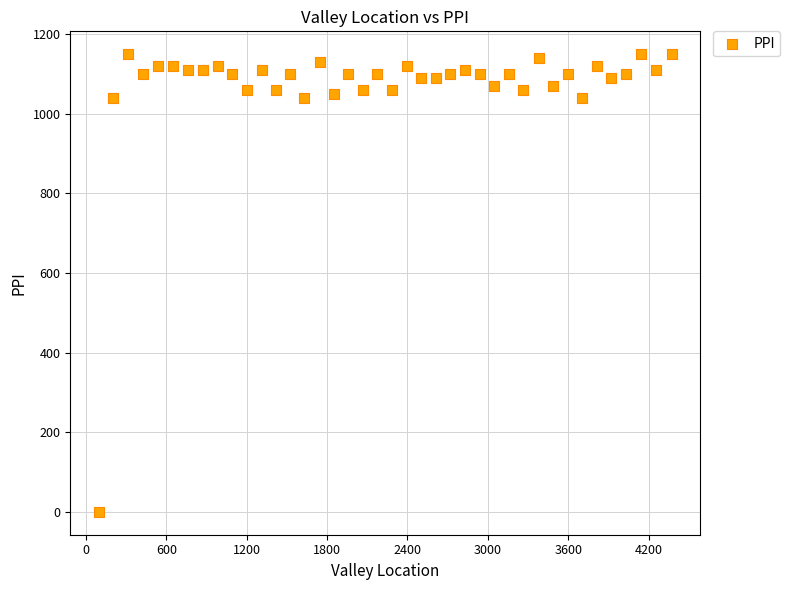

What is the range of Y values (max minus min)?

1150